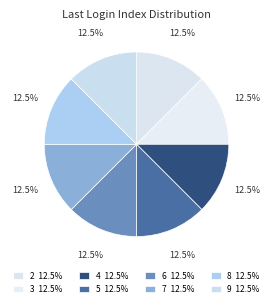

Is there any slice that represents more than half of the pie?

No